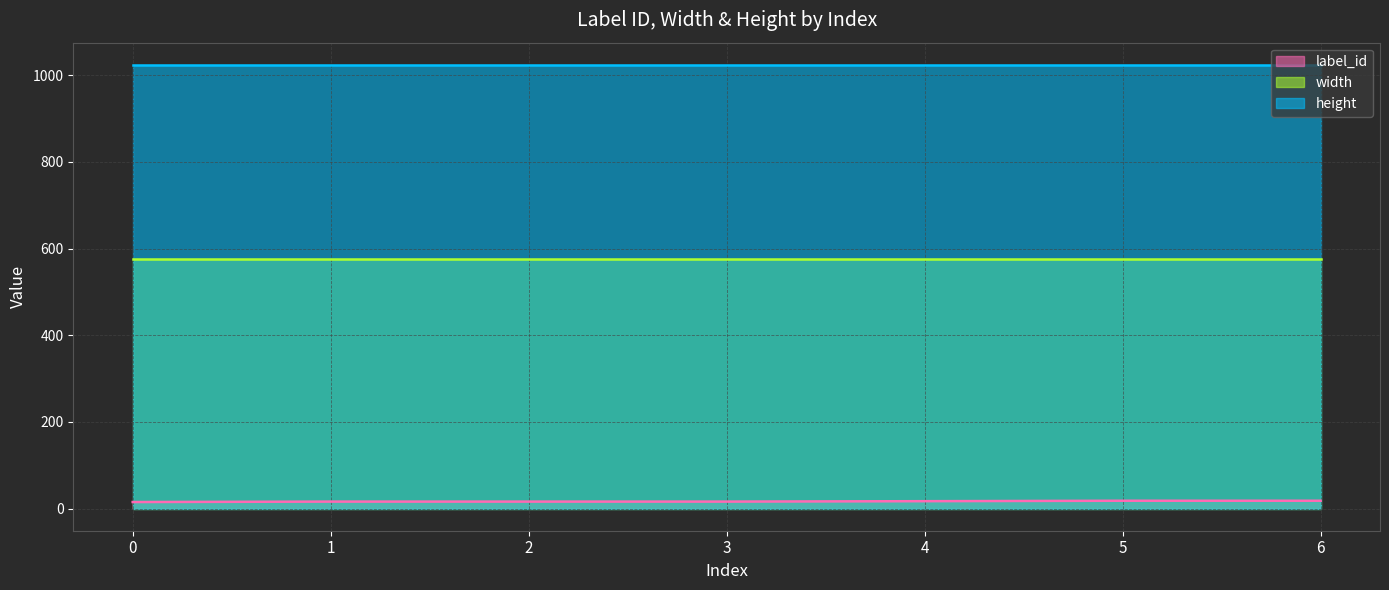

How many label_id values are between 16 and 18?

6